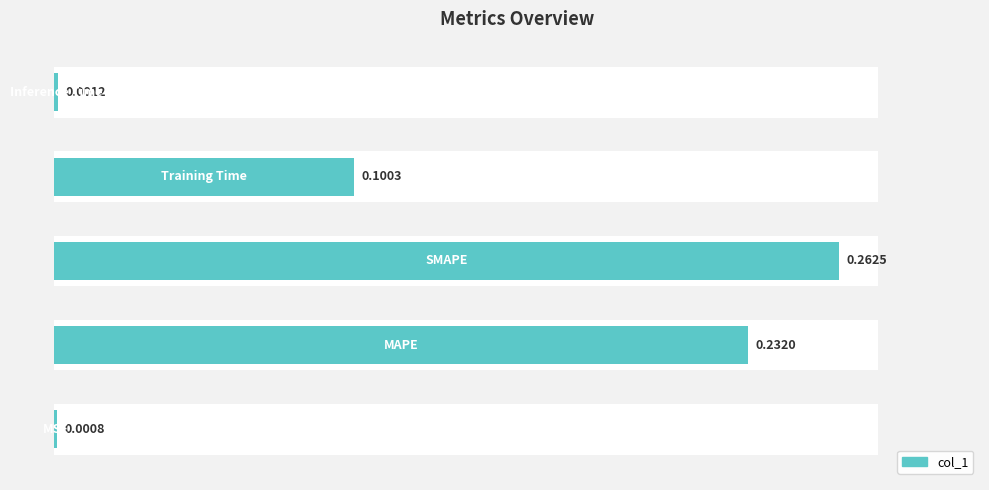

Are the bars grouped side by side (vs. stacked)?

No